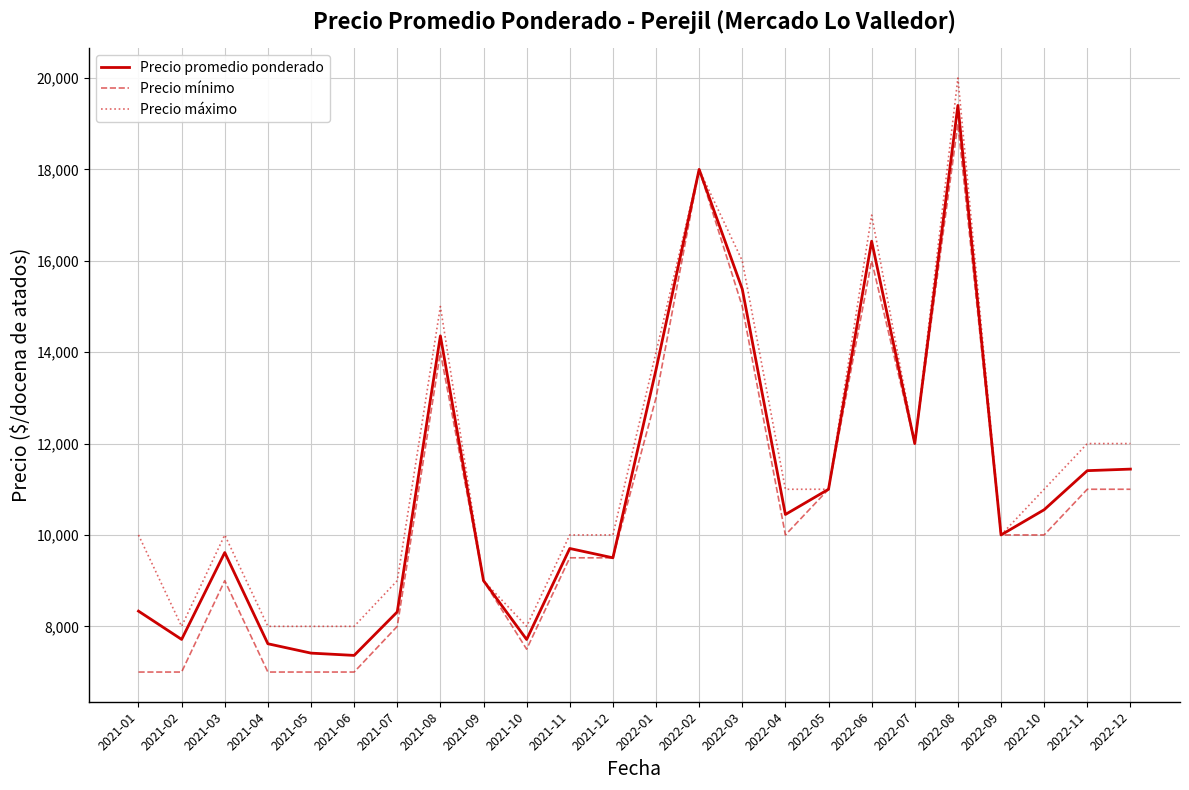

Where is the first local minimum for Precio máximo?

2021-02